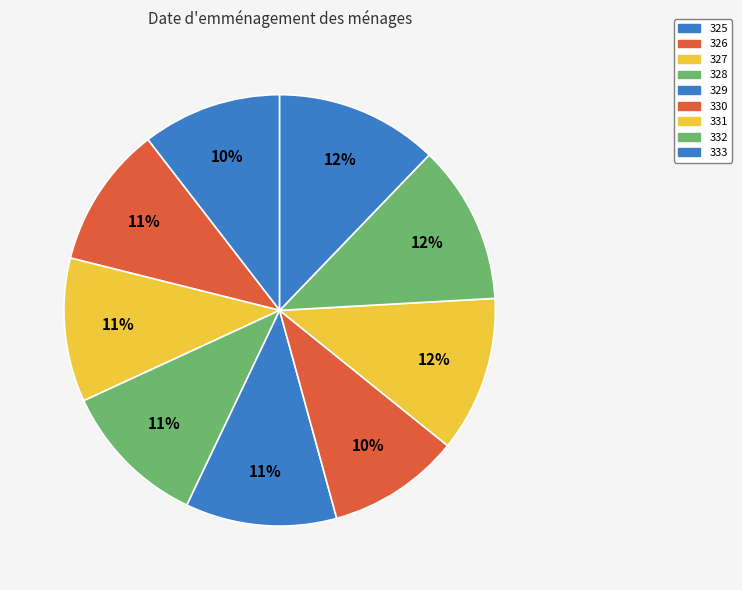

Which slice is the smallest?

330